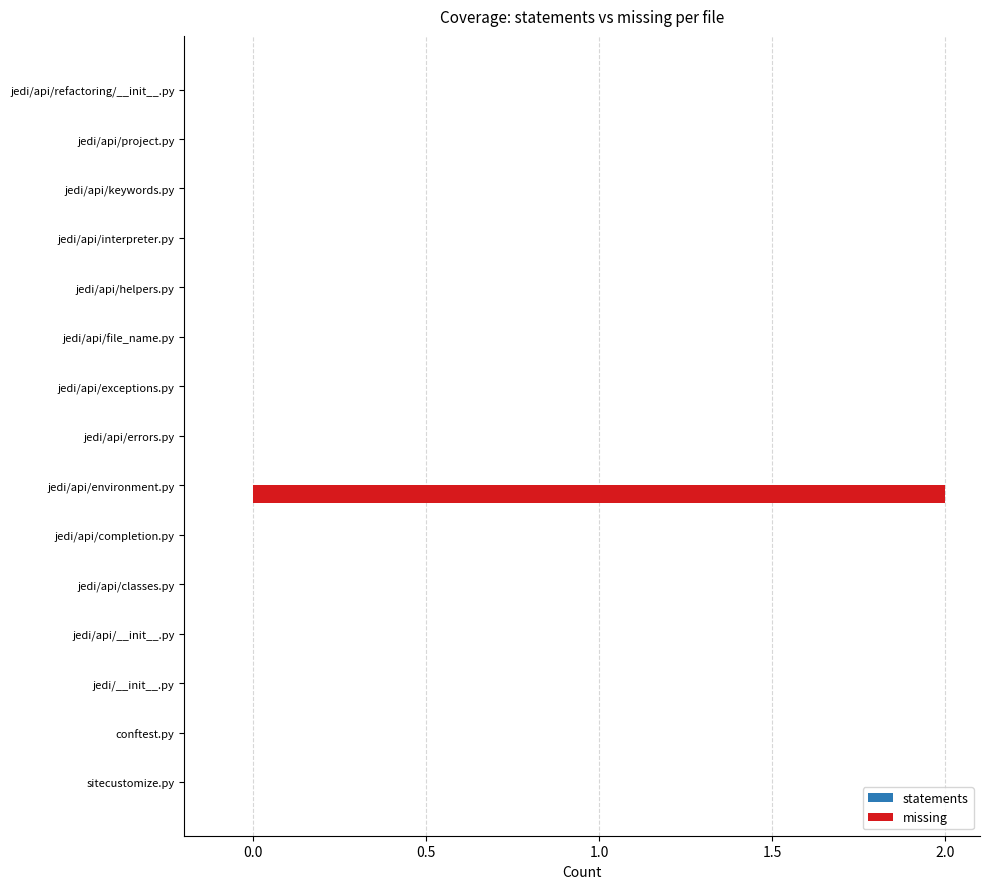

Are the bars horizontal?

Yes